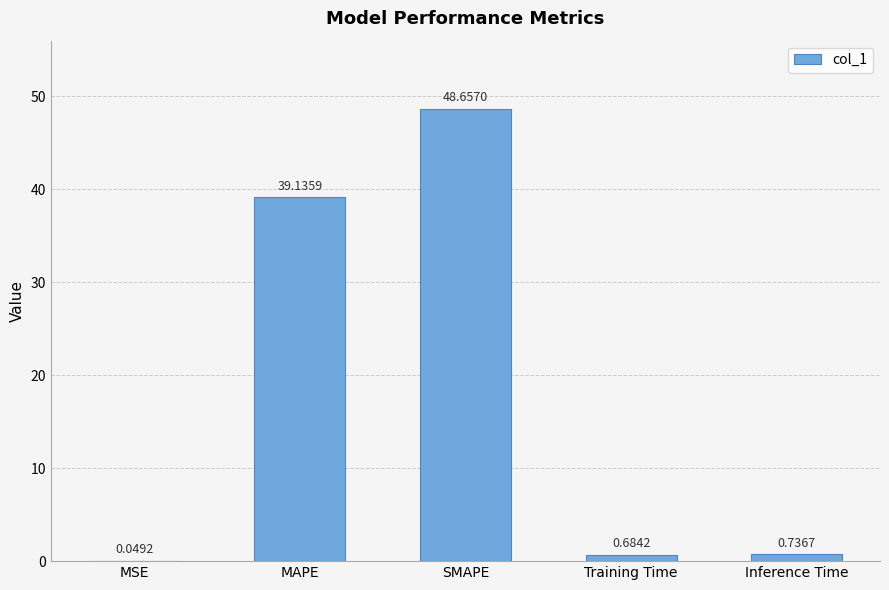

Which has a higher value, MAPE or Inference Time?

MAPE